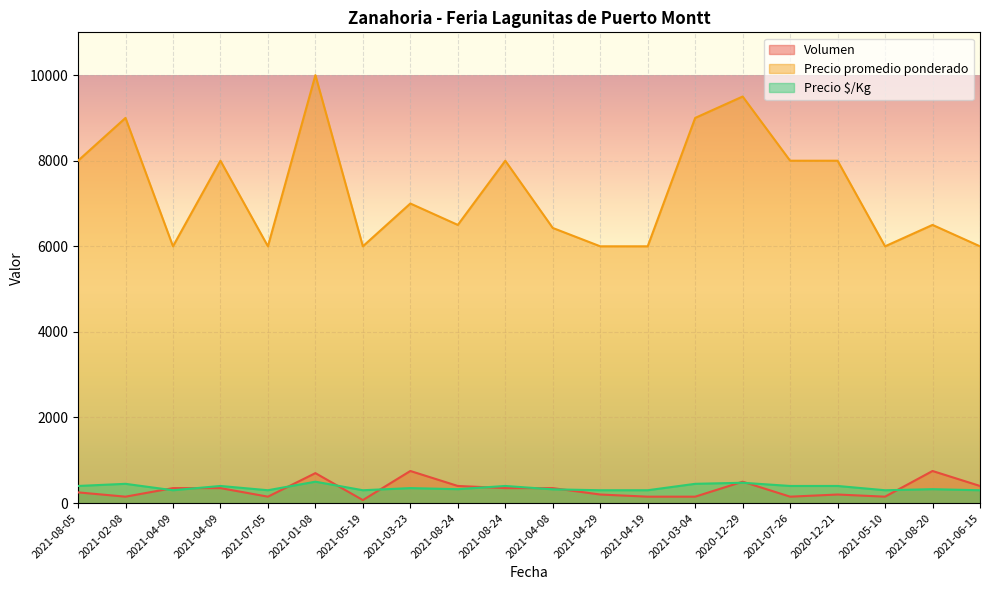

Reading right to left, transcribe all the data shown in this chart.

Volumen: 400	750	150	200	150	500	150	150	200	350	350	400	750	70	700	150	350	350	150	250
Precio promedio ponderado: 6000	6500	6000	8000	8000	9500	9000	6000	6000	6429	8000	6500	7000	6000	10000	6000	8000	6000	9000	8000
Precio $/Kg: 300	325	300	400	400	475	450	300	300	321	400	325	350	300	500	300	400	300	450	400